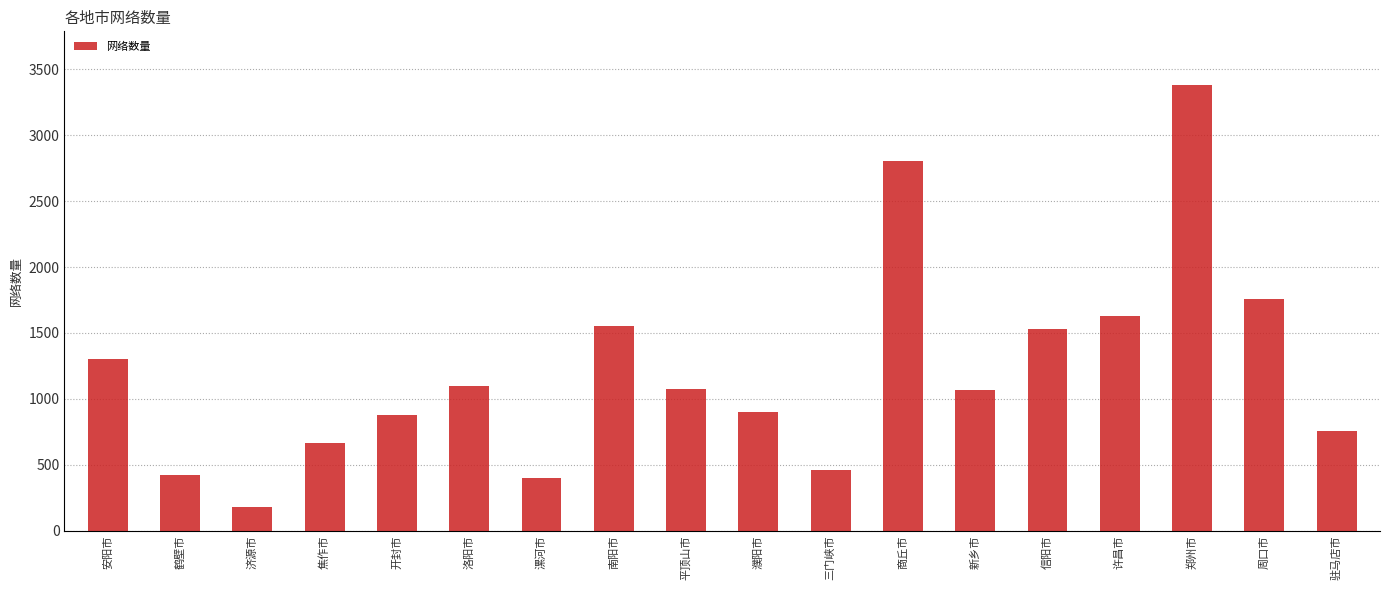

Rank the categories by value from lowest to highest.

济源市, 漯河市, 鹤壁市, 三门峡市, 焦作市, 驻马店市, 开封市, 濮阳市, 新乡市, 平顶山市, 洛阳市, 安阳市, 信阳市, 南阳市, 许昌市, 周口市, 商丘市, 郑州市